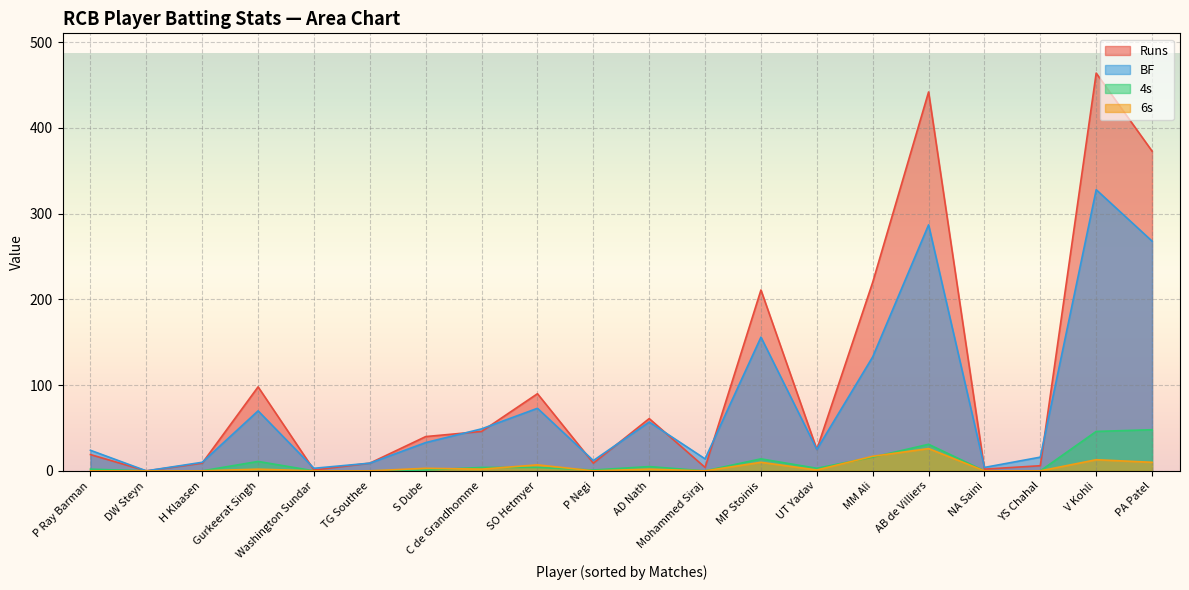

Where is Runs nearest to the value 232?

MM Ali